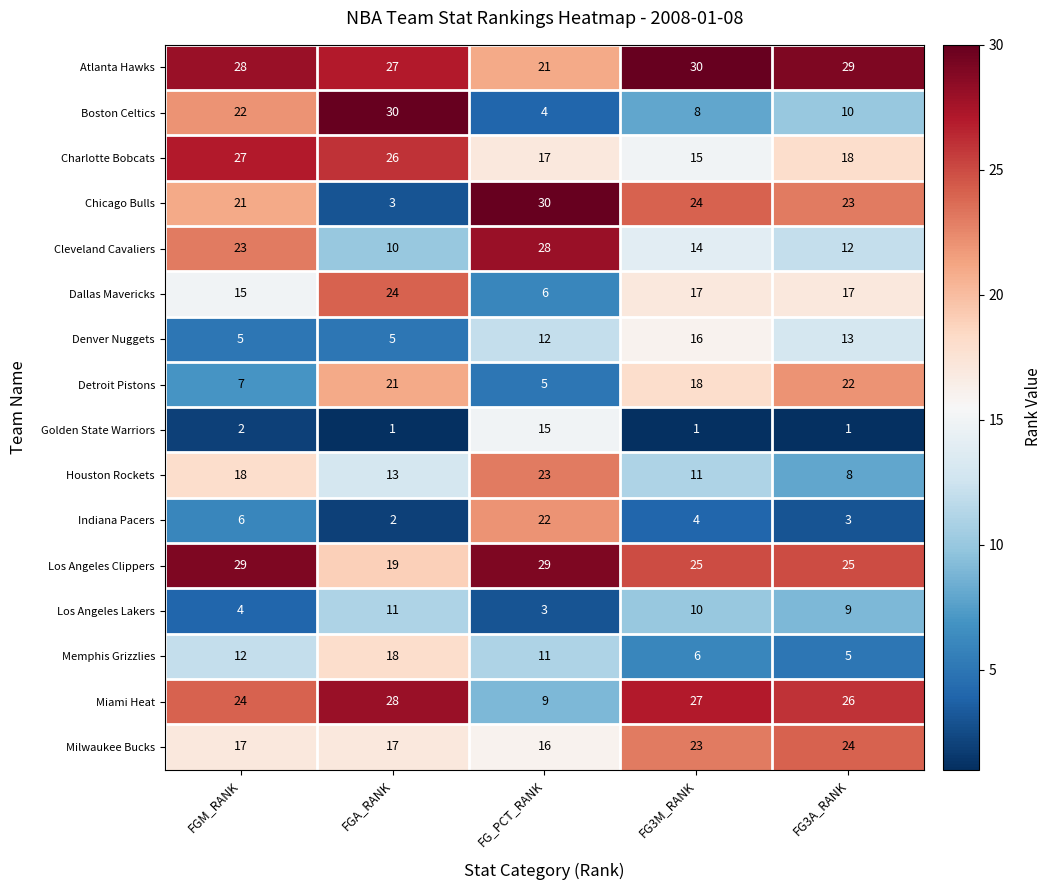

What is the maximum value shown in the chart?

30